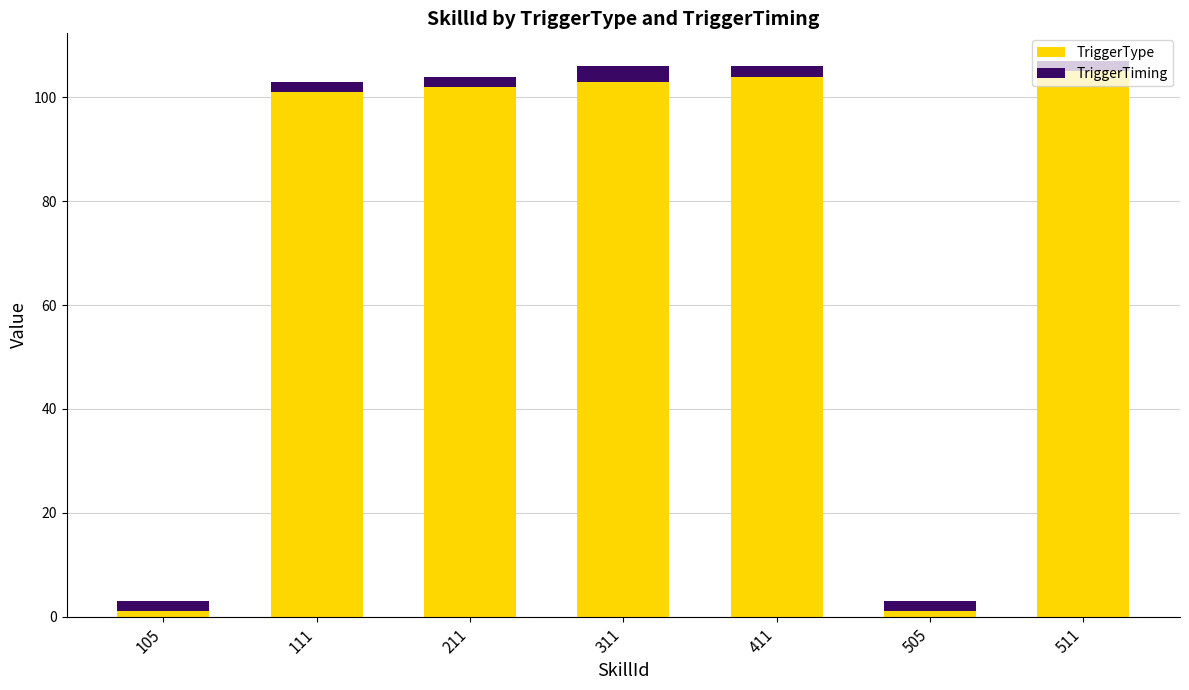

What is the difference between the second highest and minimum values in the TriggerType series?

103